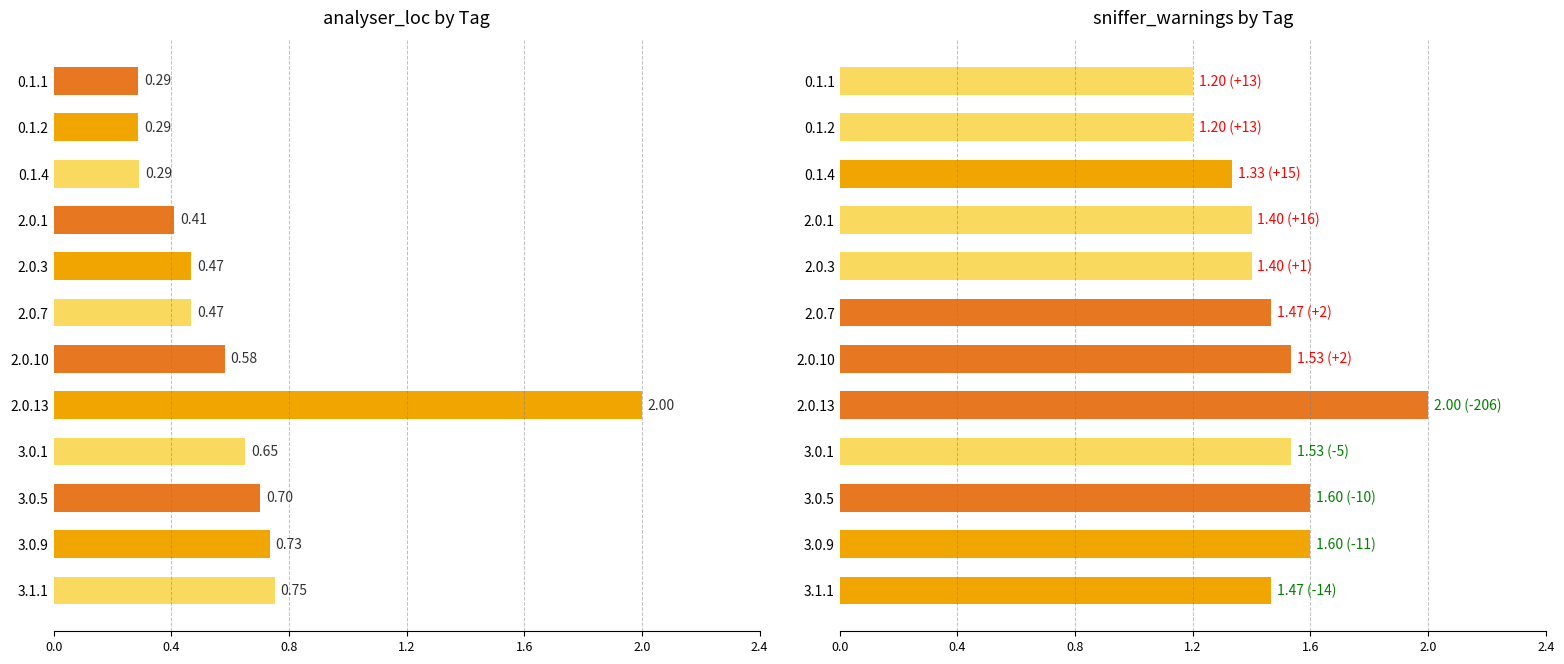

True or false: sniffer_warnings has a value of 0.9 at 3.0.1.

False